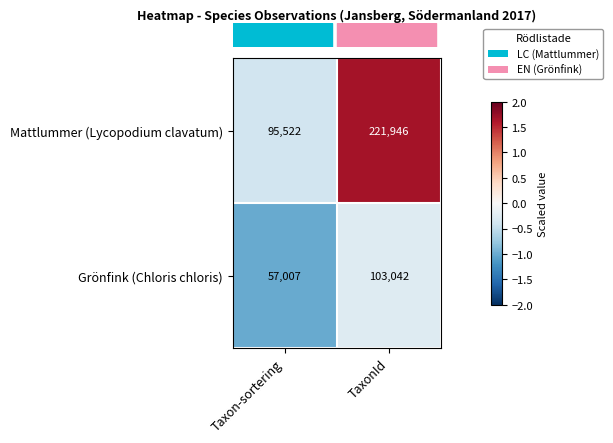

How many categories are shown in the chart?

2